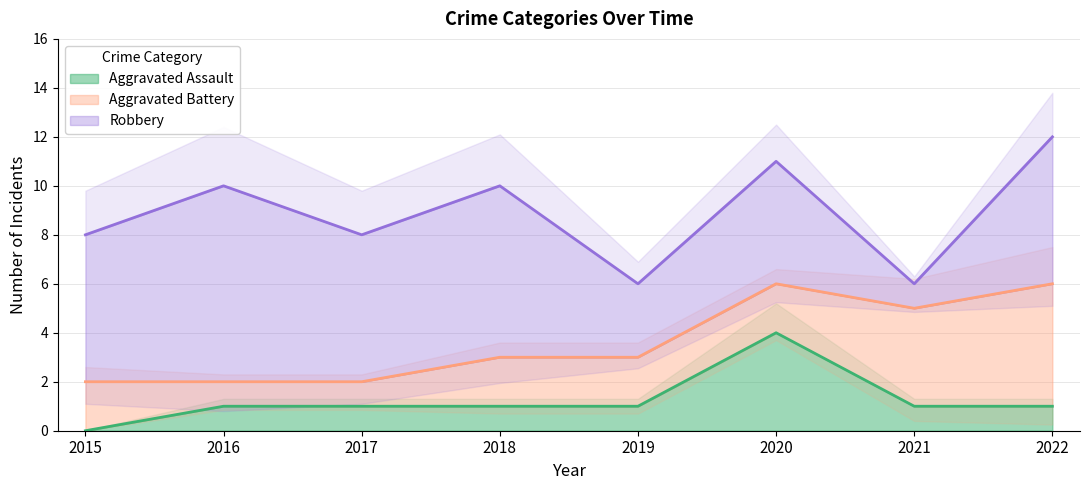

The Aggravated Battery series shows 2 at 2015. True or false?

True